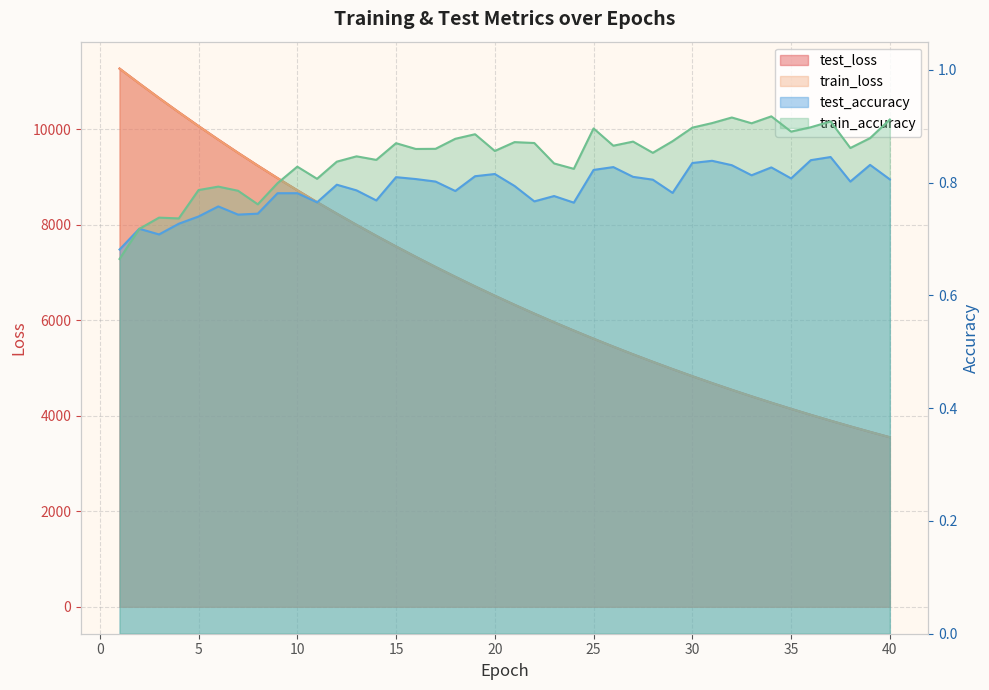

What is the sum of the test_loss values at 29 and 15?

12518.7